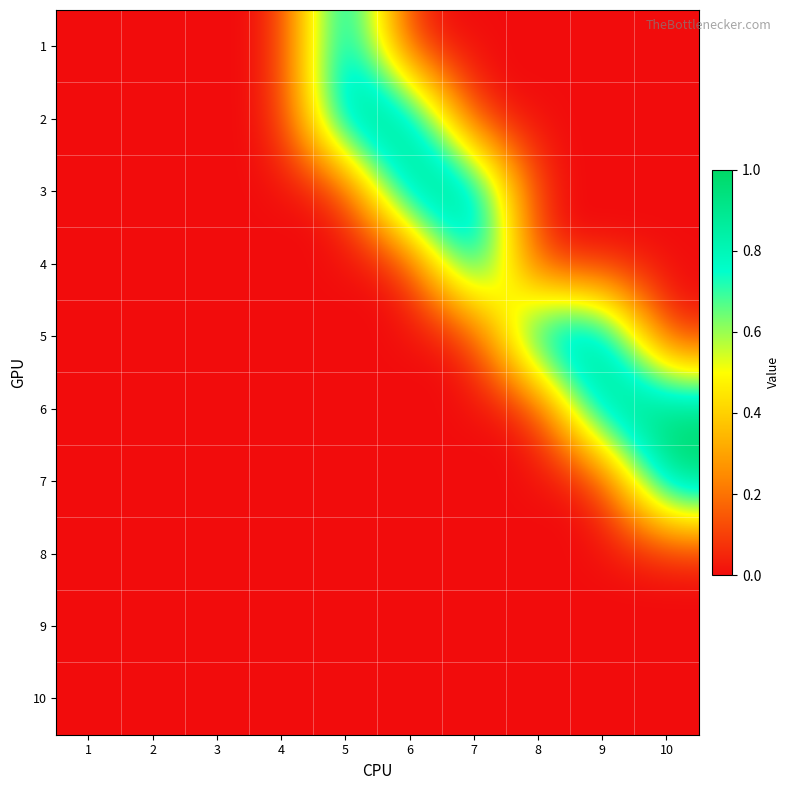

List the series in order of their peak value, lowest first.

8, 9, 10, 1, 2, 3, 4, 5, 6, 7